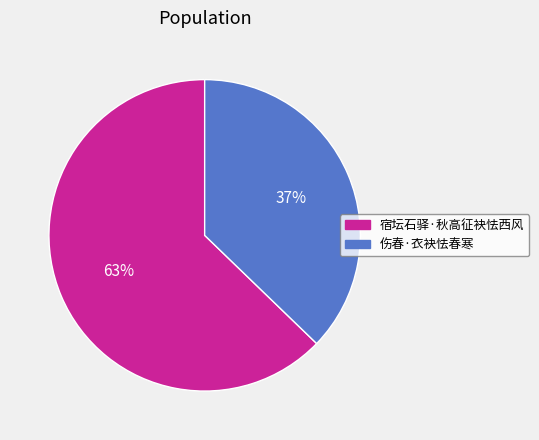

True or false: 宿坛石驿·秋高征袂怯西风 accounts for 49% of the total.

False